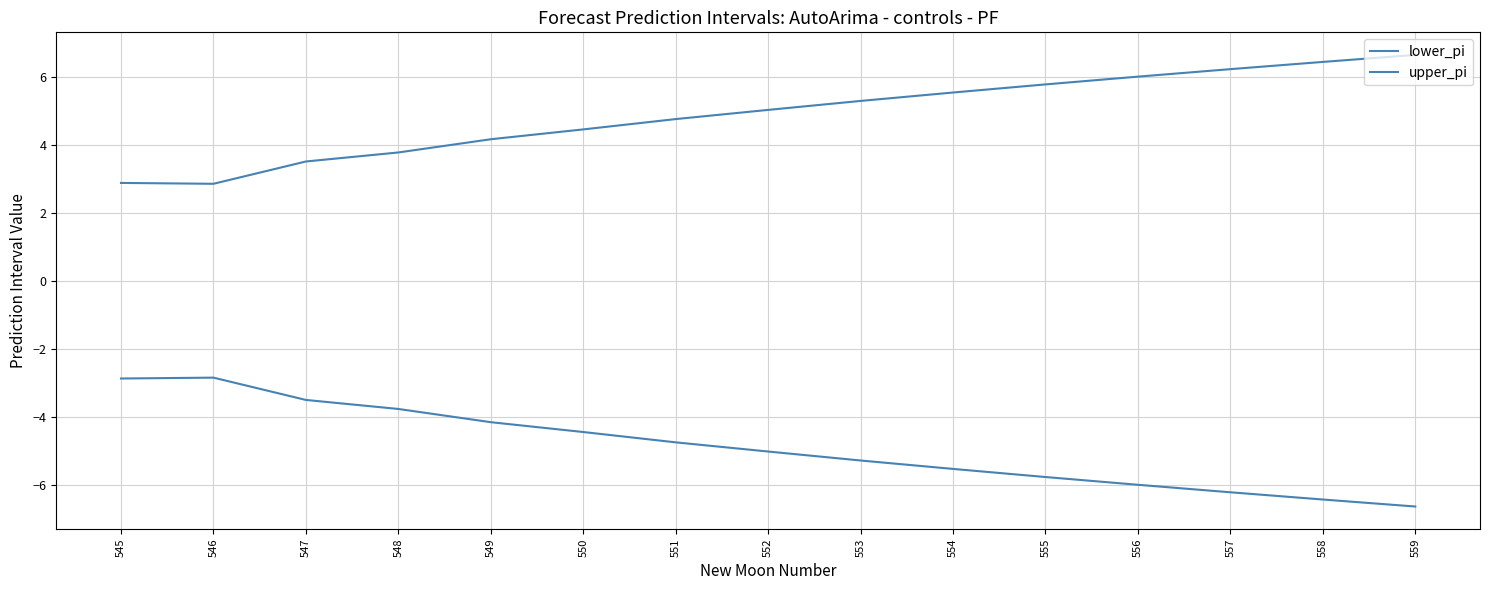

Reading left to right, list all the values displayed in this chart.

lower_pi: -2.9	-2.9	-3.5	-3.8	-4.2	-4.5	-4.8	-5.0	-5.3	-5.5	-5.8	-6.0	-6.2	-6.4	-6.6
upper_pi: 2.9	2.9	3.5	3.8	4.2	4.5	4.8	5.0	5.3	5.5	5.8	6.0	6.2	6.4	6.6